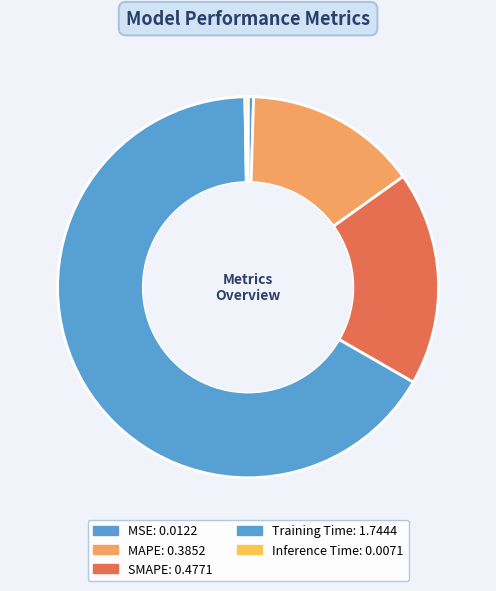

Which category has the smallest portion of the pie?

Inference Time